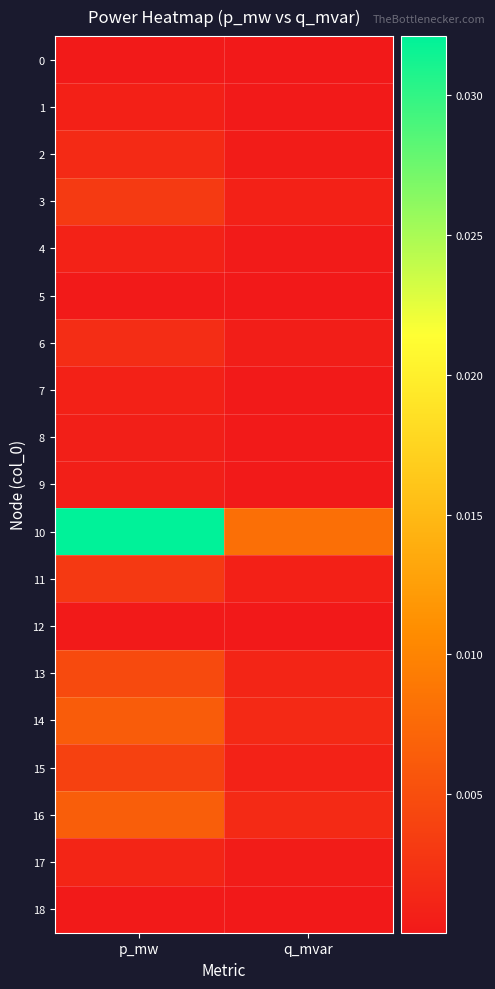

Rank the series at q_mvar from lowest to highest value.

12, 5, 0, 18, 9, 8, 1, 7, 4, 17, 2, 6, 11, 3, 15, 13, 14, 16, 10